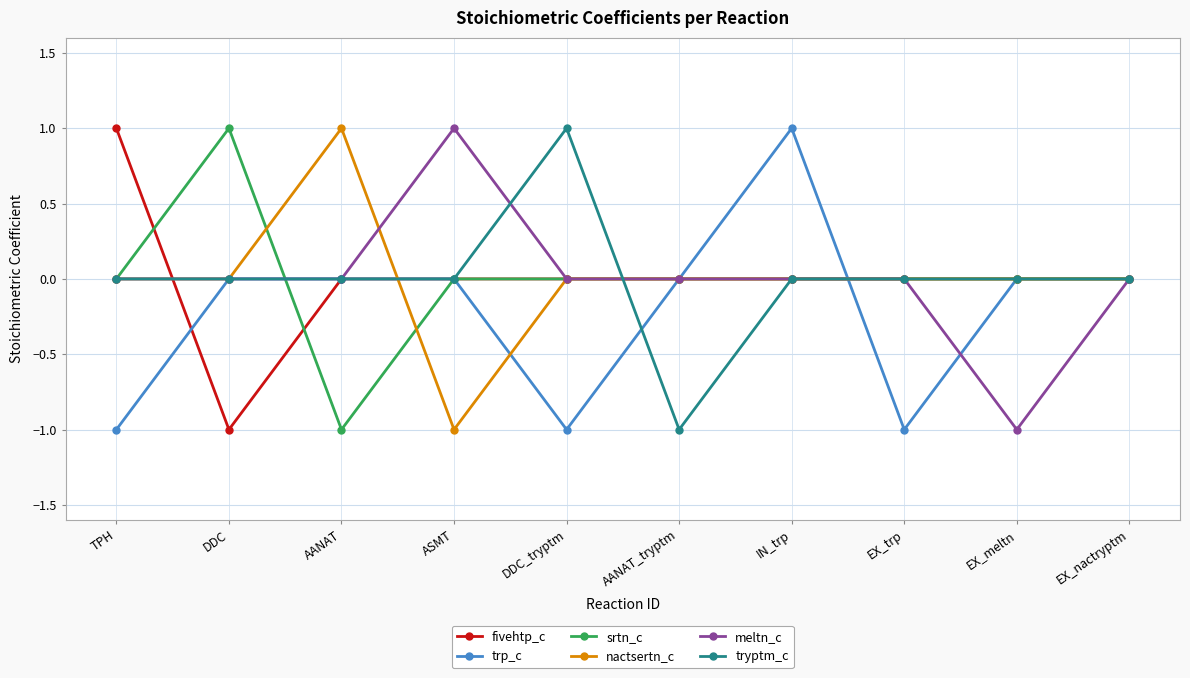

True or false: nactsertn_c and trp_c intersect in this chart.

True